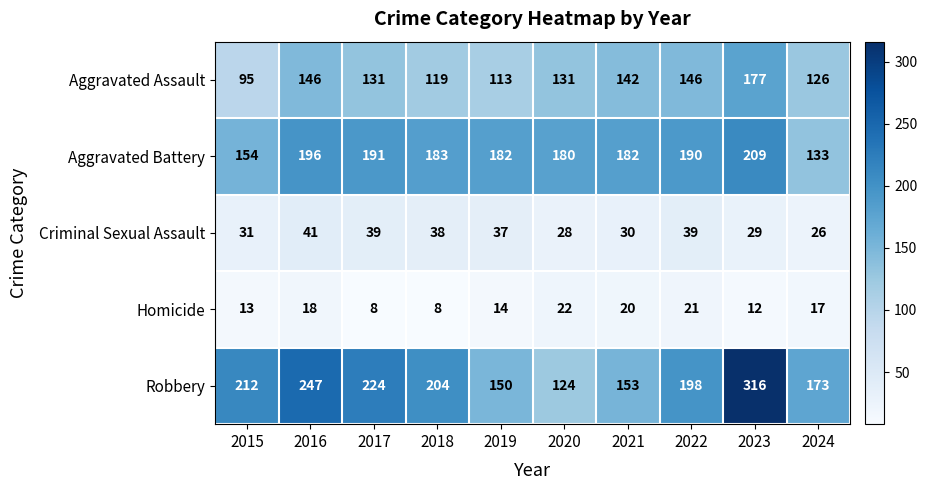

What is the difference between the second highest and minimum values in the Criminal Sexual Assault series?

13